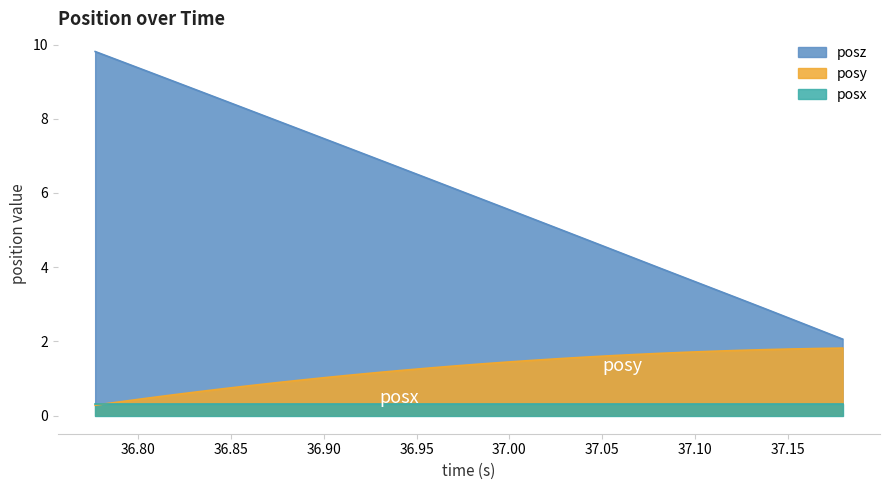

At how many categories does at least one series exceed 4?

22